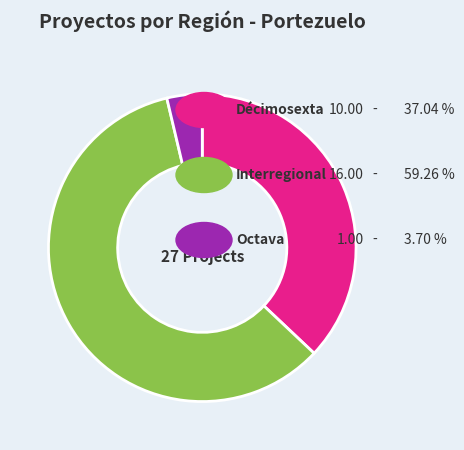

Is there a majority slice in this chart?

Yes